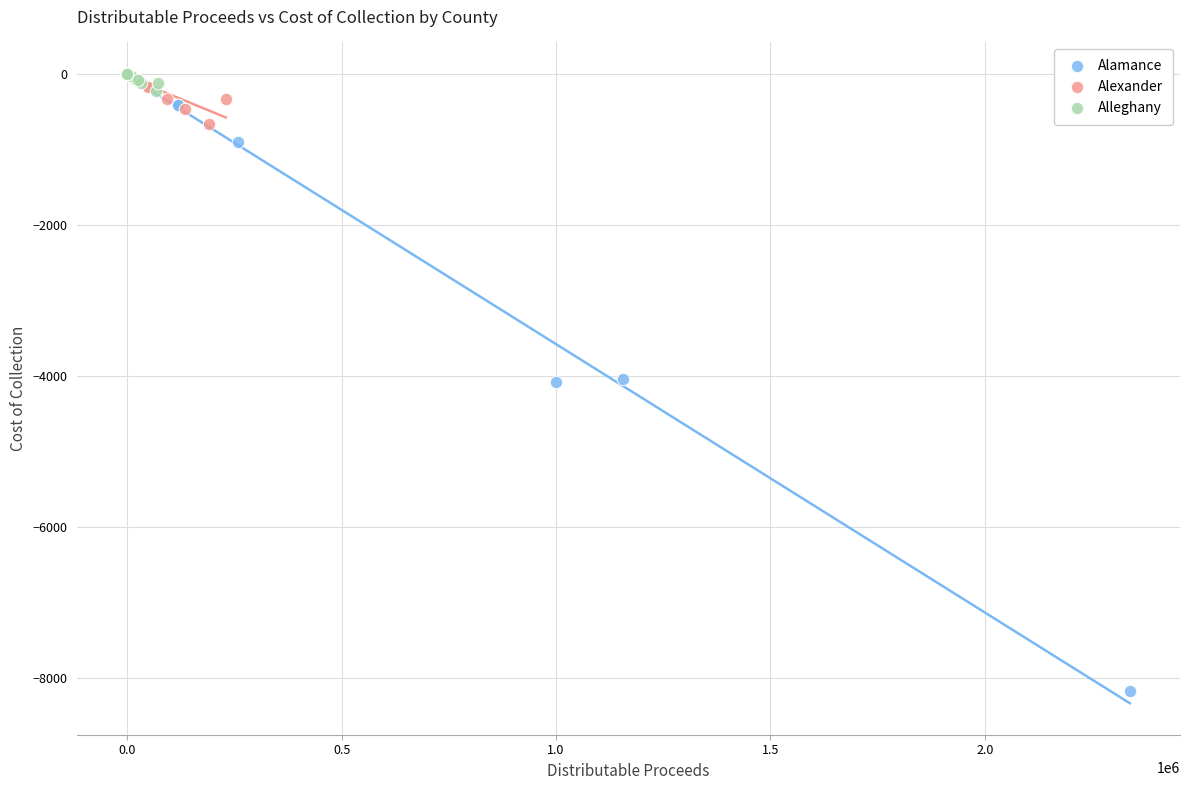

Which series contains the lowest Y value?

Alamance